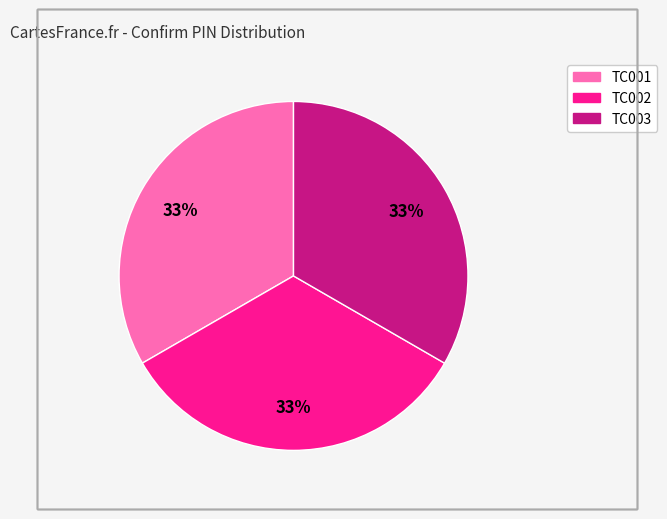

To the nearest percent, what is the average slice percentage?

33%